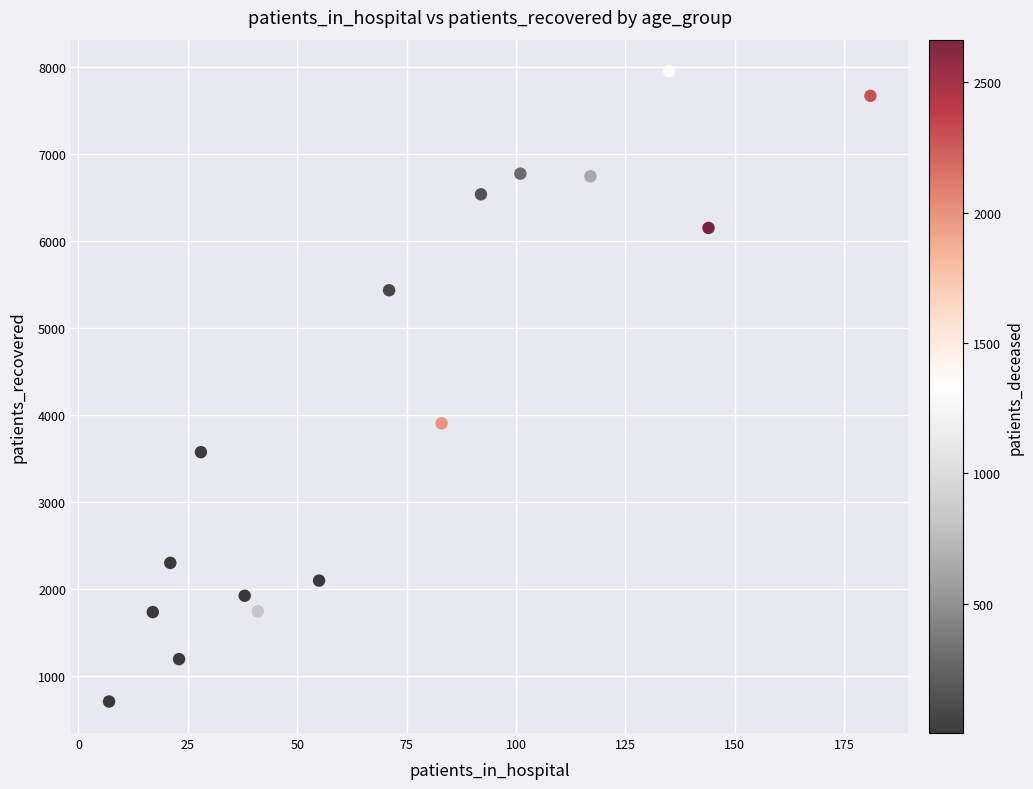

What Y value in the scatter plot is closest to 4328?

3903